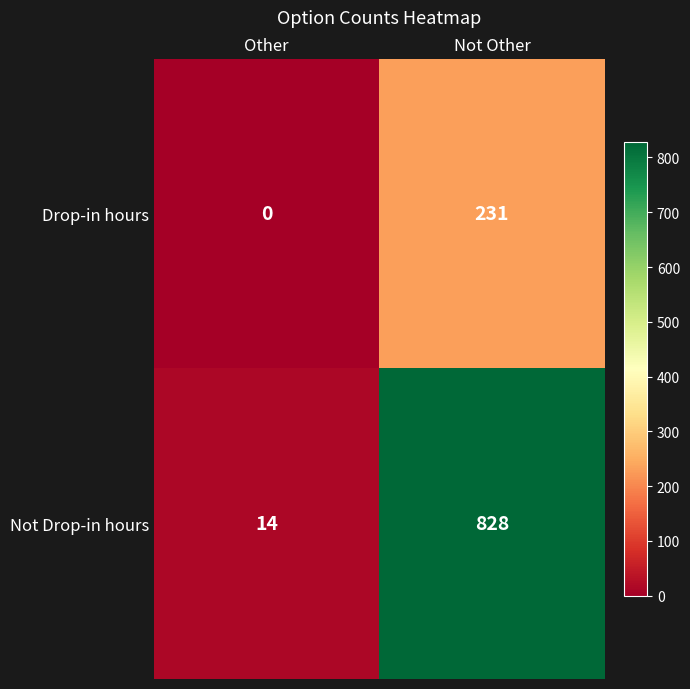

List the series in order of their overall mean, highest first.

Not Drop-in hours, Drop-in hours